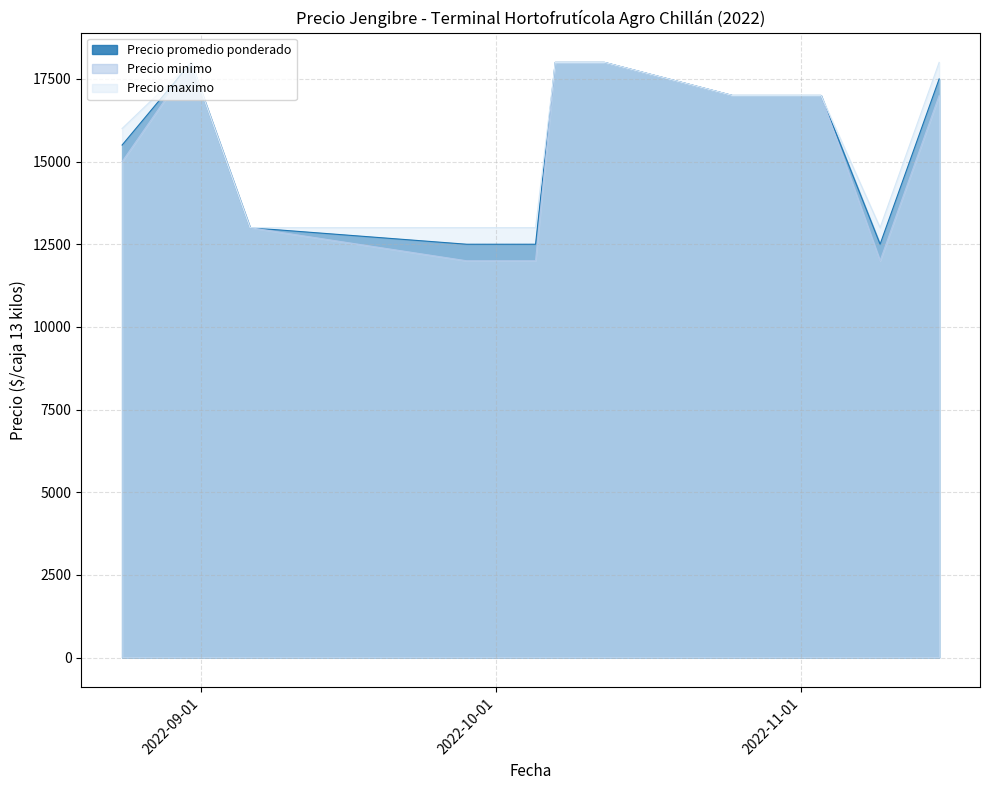

Reading left to right, what are all the values shown in this chart?

Precio promedio ponderado: 2022-08-24=15500	2022-08-31=18000	2022-09-06=13000	2022-09-28=12500	2022-10-05=12500	2022-10-07=18000	2022-10-12=18000	2022-10-25=17000	2022-11-03=17000	2022-11-09=12500	2022-11-15=17500
Precio minimo: 2022-08-24=15000	2022-08-31=18000	2022-09-06=13000	2022-09-28=12000	2022-10-05=12000	2022-10-07=18000	2022-10-12=18000	2022-10-25=17000	2022-11-03=17000	2022-11-09=12000	2022-11-15=17000
Precio maximo: 2022-08-24=16000	2022-08-31=18000	2022-09-06=13000	2022-09-28=13000	2022-10-05=13000	2022-10-07=18000	2022-10-12=18000	2022-10-25=17000	2022-11-03=17000	2022-11-09=13000	2022-11-15=18000